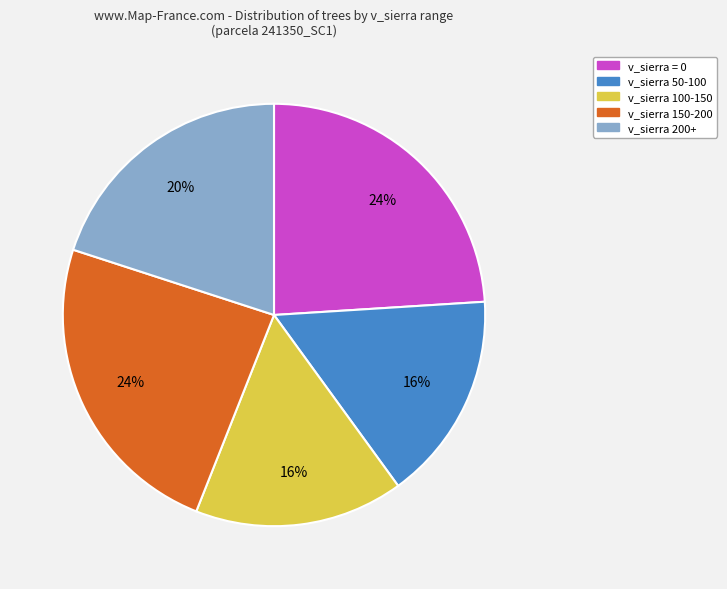

To the nearest percent, what is the average slice percentage?

20%